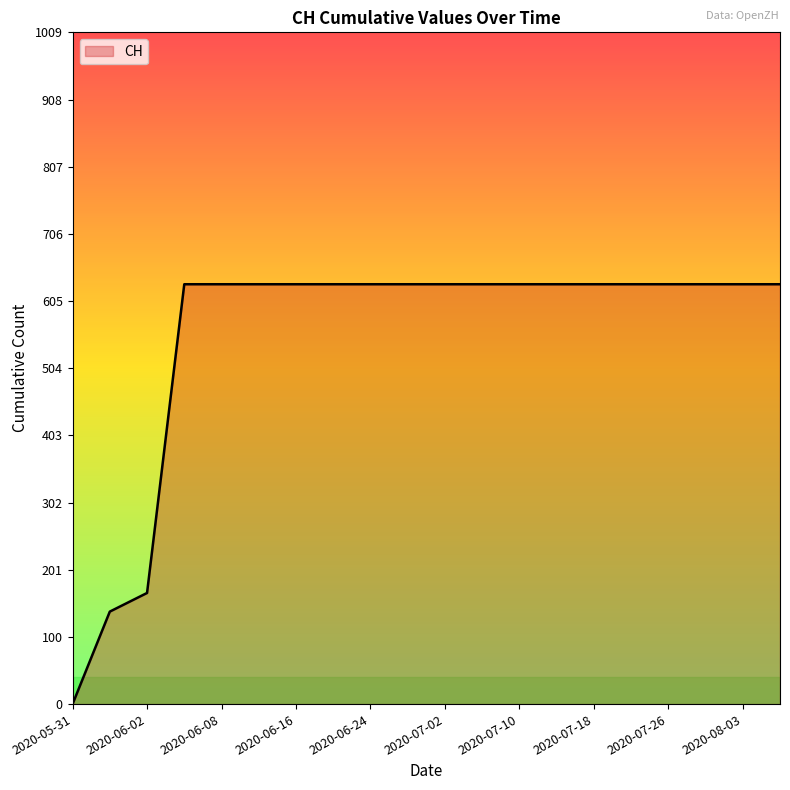

What is the difference between the maximum and minimum values?

631